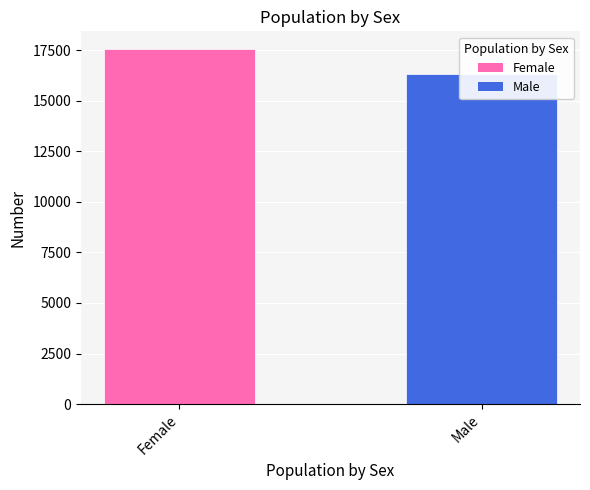

At which category does the chart reach its peak across all series?

Female